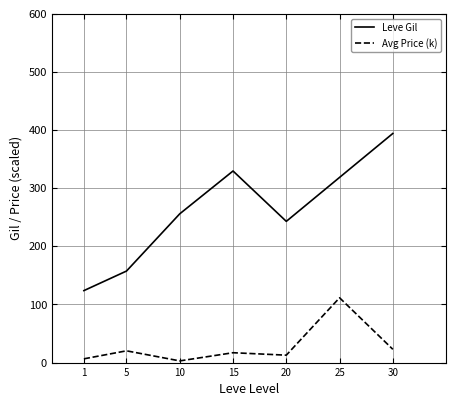

In Leve Gil, how many points are higher than both neighbors (excluding endpoints)?

1